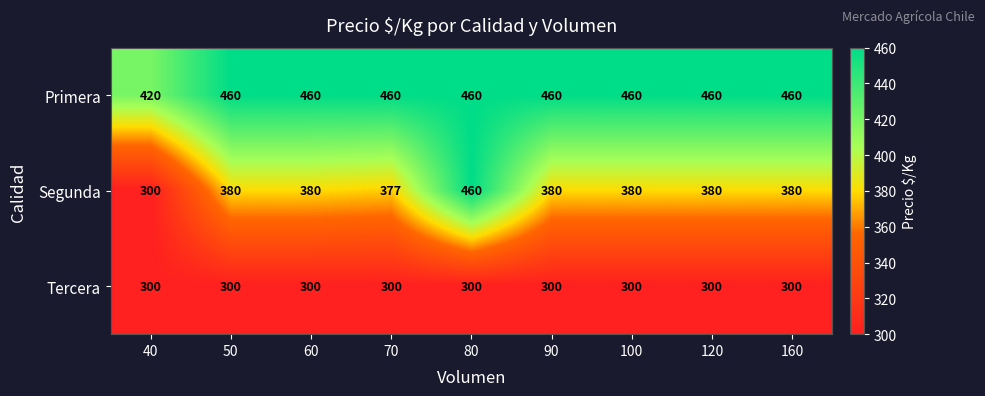

Rank the series by their average value, from highest to lowest.

Primera, Segunda, Tercera